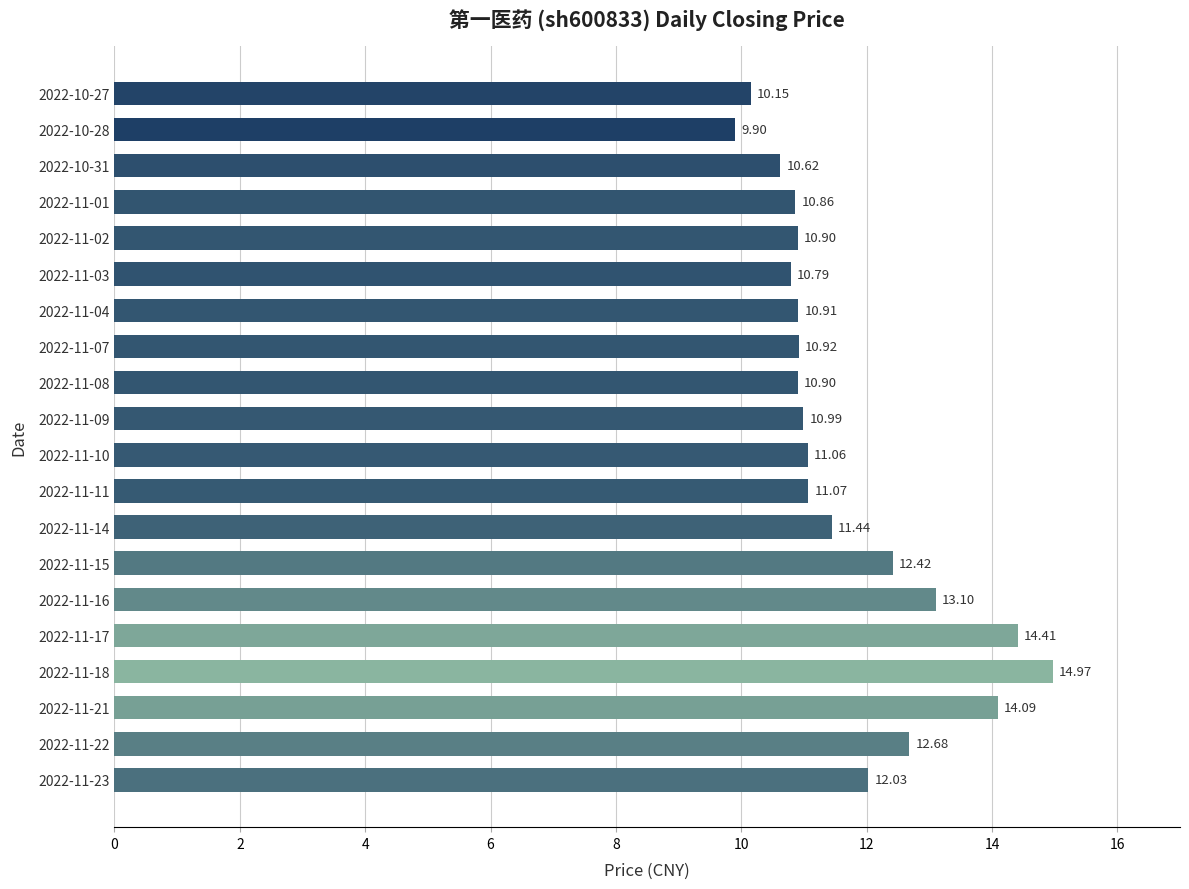

Approximately how many times larger is the value at 2022-10-31 compared to 2022-11-09?

1.0